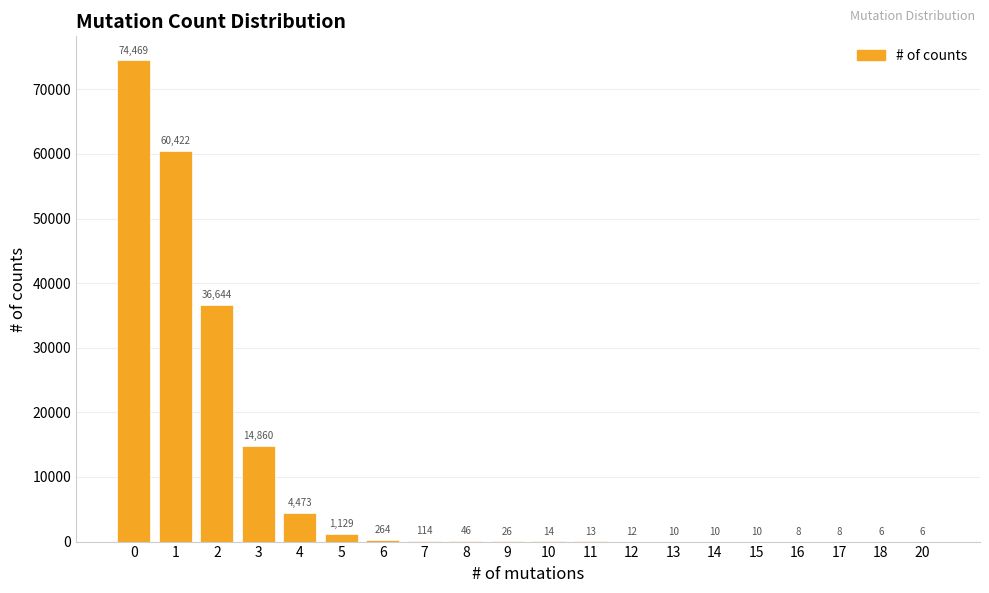

Read the value at 5.

1129